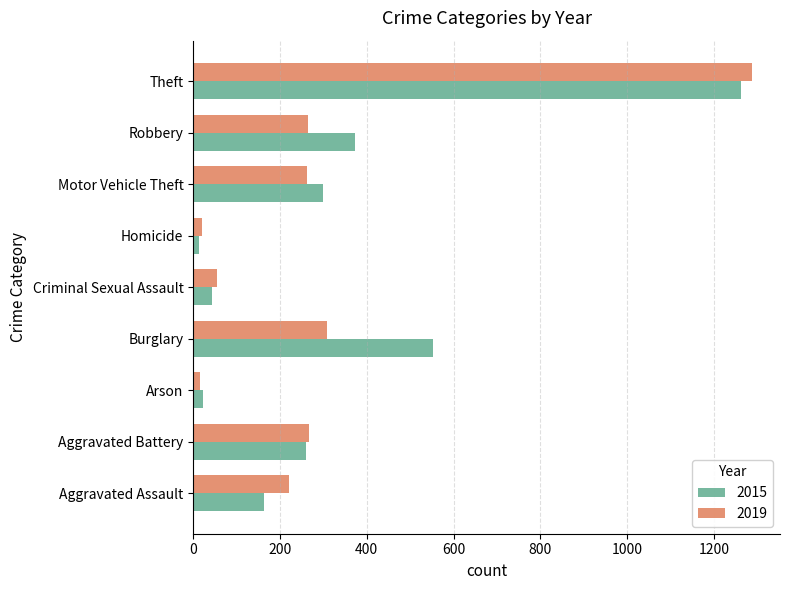

What is the difference between the 2019 values at Motor Vehicle Theft and Aggravated Assault?

42